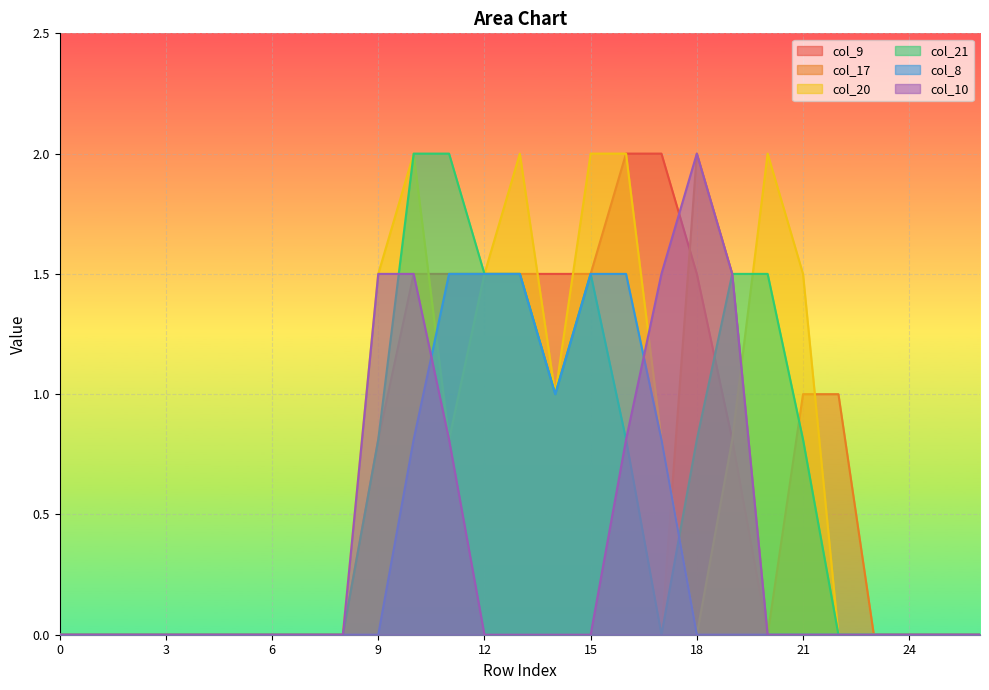

What is the maximum value for col_20?

2.0